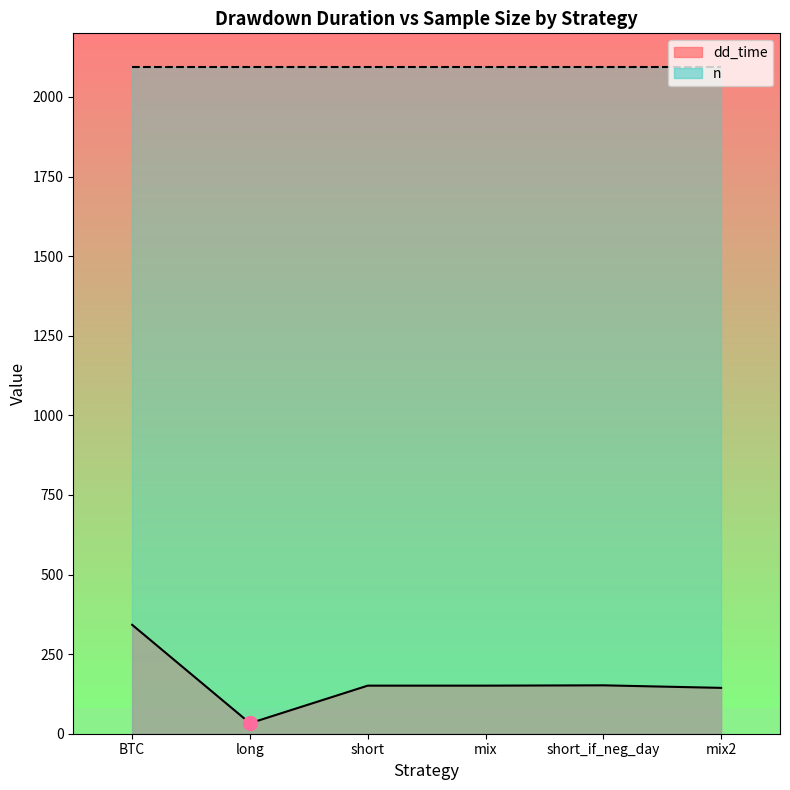

What is the average value?

162